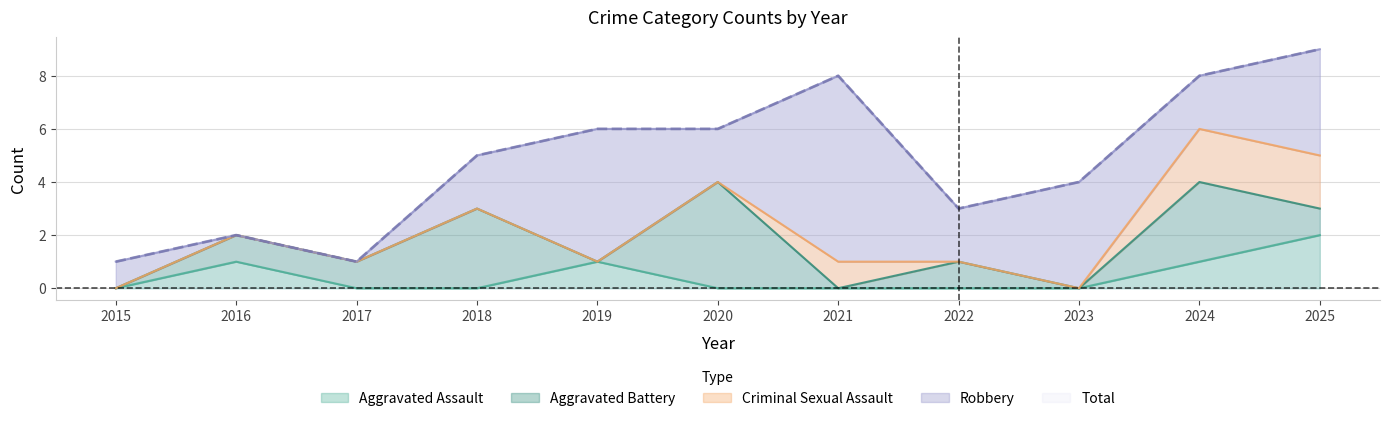

At how many categories does at least one series exceed 5?

5